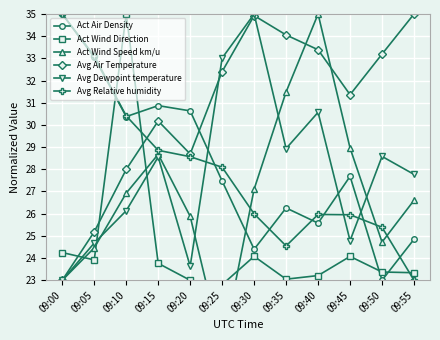

Is it true that Act Wind Direction equals 23.8 at 09:15?

True